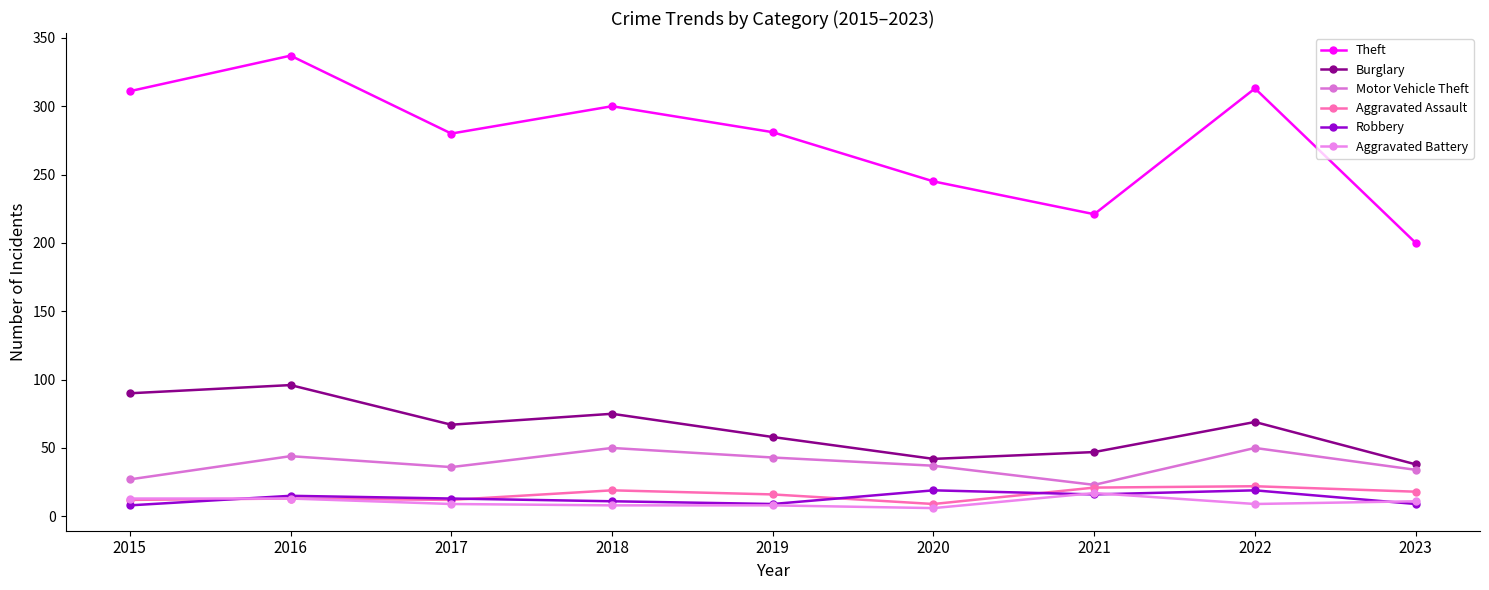

How many series are shown in this chart?

6